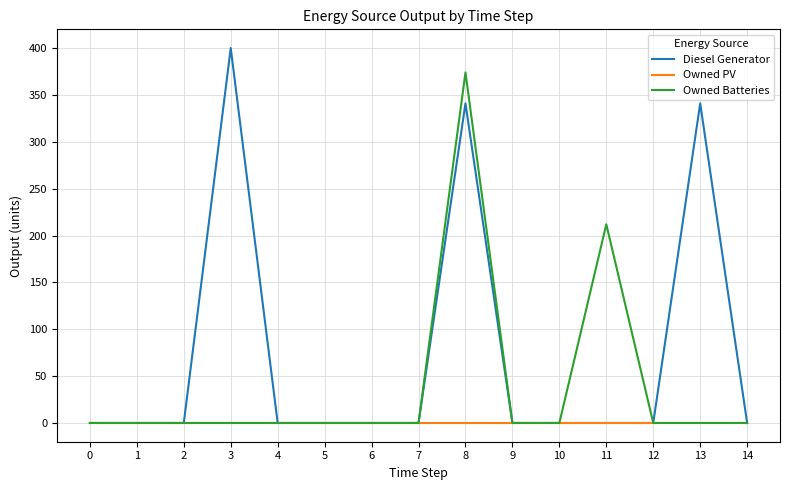

Reading right to left, transcribe all the data shown in this chart.

Diesel Generator: 14=0	13=341	12=0	11=0	10=0	9=0	8=341	7=0	6=0	5=0	4=0	3=400	2=0	1=0	0=0
Owned PV: 14=0	13=0	12=0	11=0	10=0	9=0	8=0	7=0	6=0	5=0	4=0	3=0	2=0	1=0	0=0
Owned Batteries: 14=0	13=0	12=0	11=212	10=0	9=0	8=374	7=0	6=0	5=0	4=0	3=0	2=0	1=0	0=0